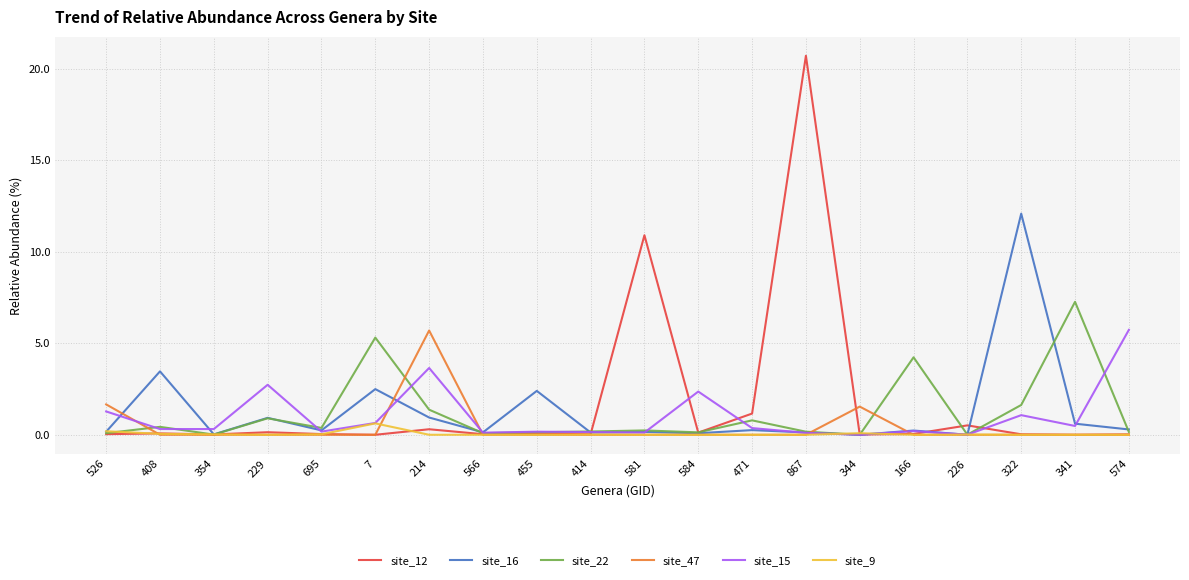

Where is site_16 nearest to the value 6?

408